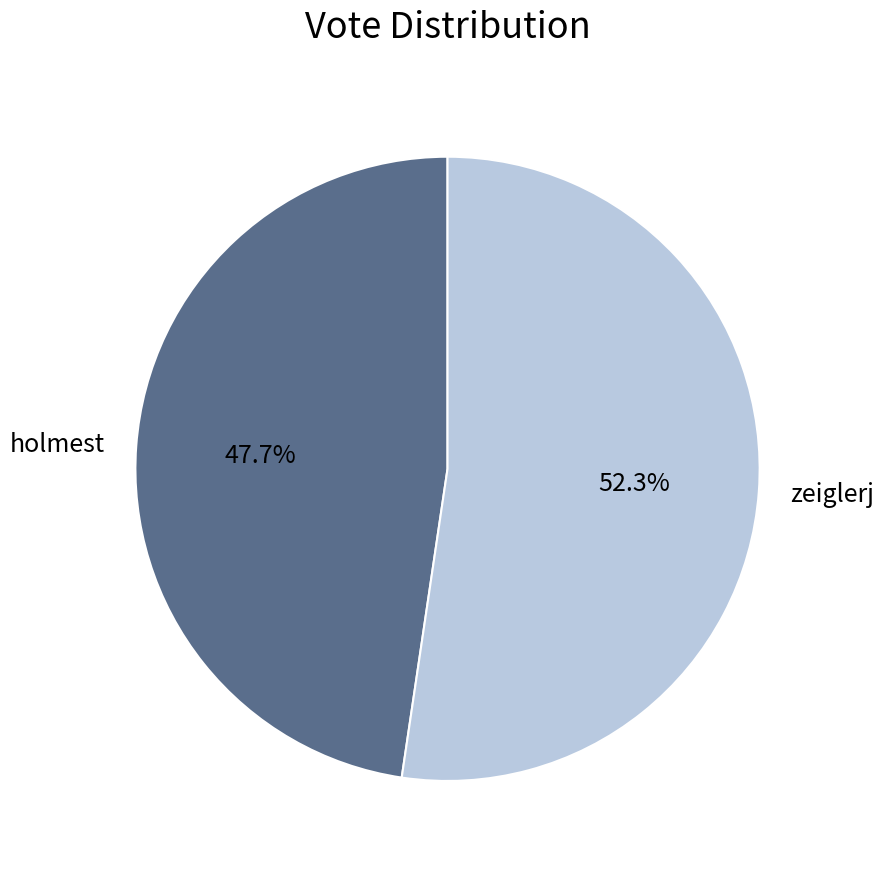

What percentage is NOT represented by holmest?

52.3%